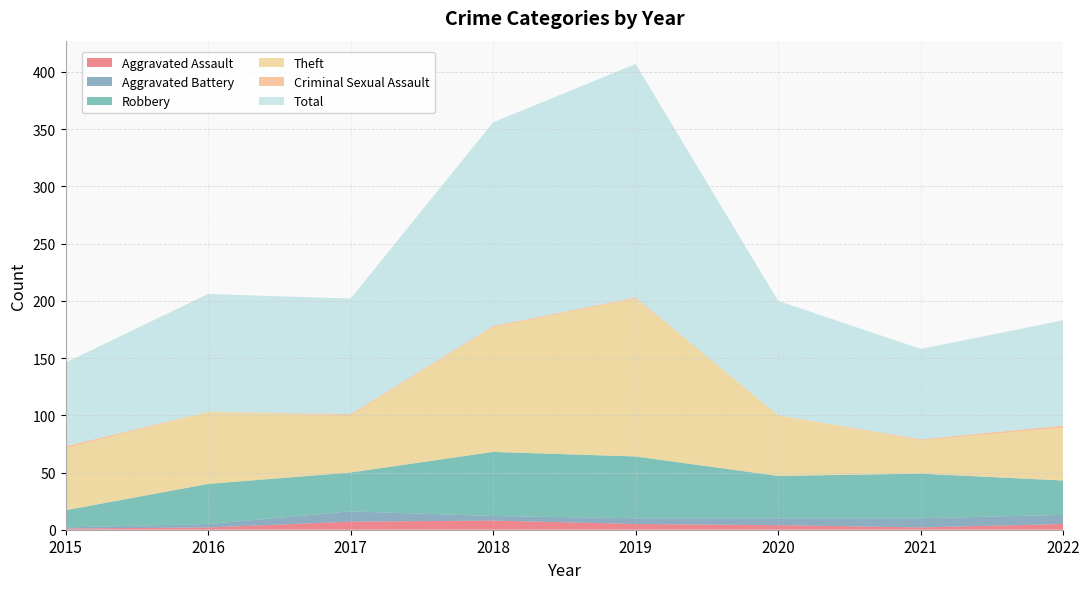

Reading left to right, transcribe all the data shown in this chart.

Aggravated Assault: 2015=1	2016=2	2017=7	2018=8	2019=5	2020=4	2021=2	2022=5
Aggravated Battery: 2015=1	2016=3	2017=9	2018=4	2019=5	2020=6	2021=8	2022=8
Robbery: 2015=15	2016=35	2017=34	2018=56	2019=54	2020=37	2021=39	2022=30
Theft: 2015=54	2016=63	2017=50	2018=109	2019=138	2020=53	2021=29	2022=46
Criminal Sexual Assault: 2015=2	2016=0	2017=1	2018=1	2019=1	2020=0	2021=1	2022=2
Total: 2015=73	2016=103	2017=101	2018=178	2019=204	2020=100	2021=79	2022=92